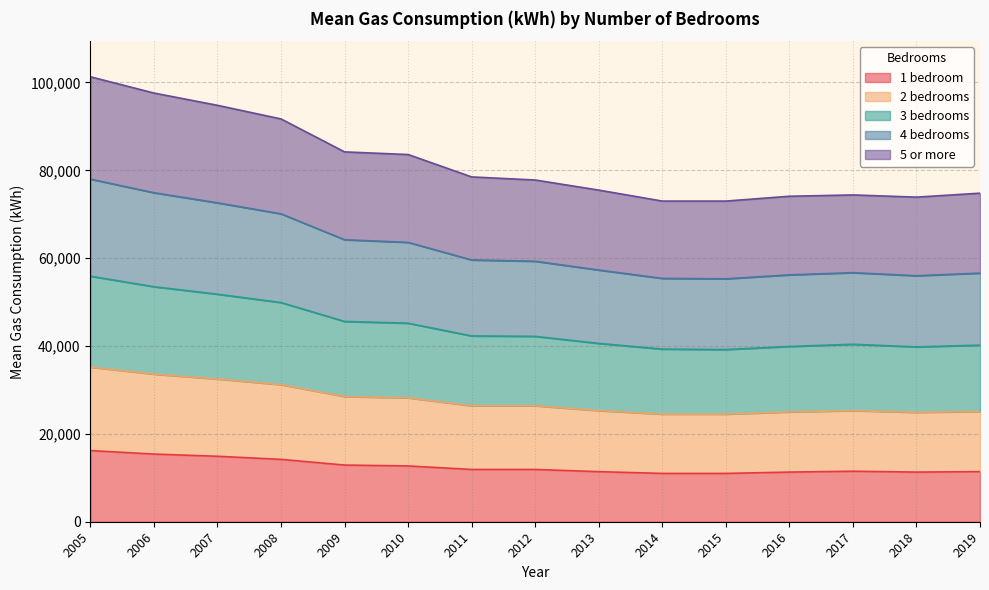

What is the total value across all series at 2009?

84200